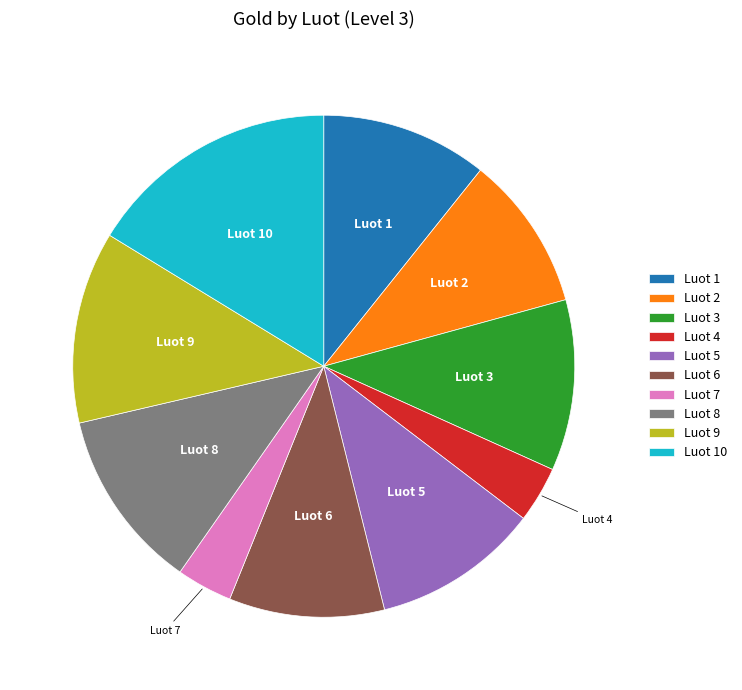

Is the sum of Luot 6 and Luot 4 greater than half?

No